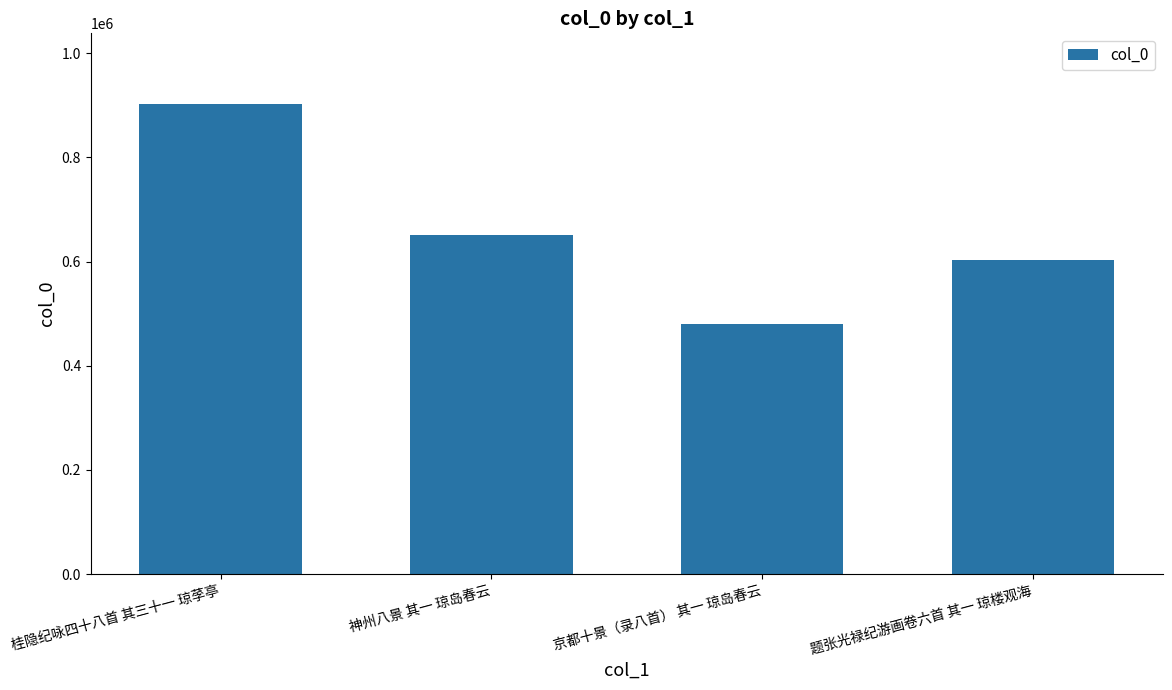

Reading left to right, extract all data points from this chart.

902689	651851	480210	602901